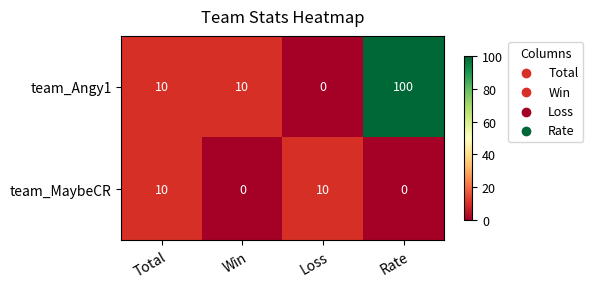

What is the difference between the team_Angy1 values at Loss and Rate?

100